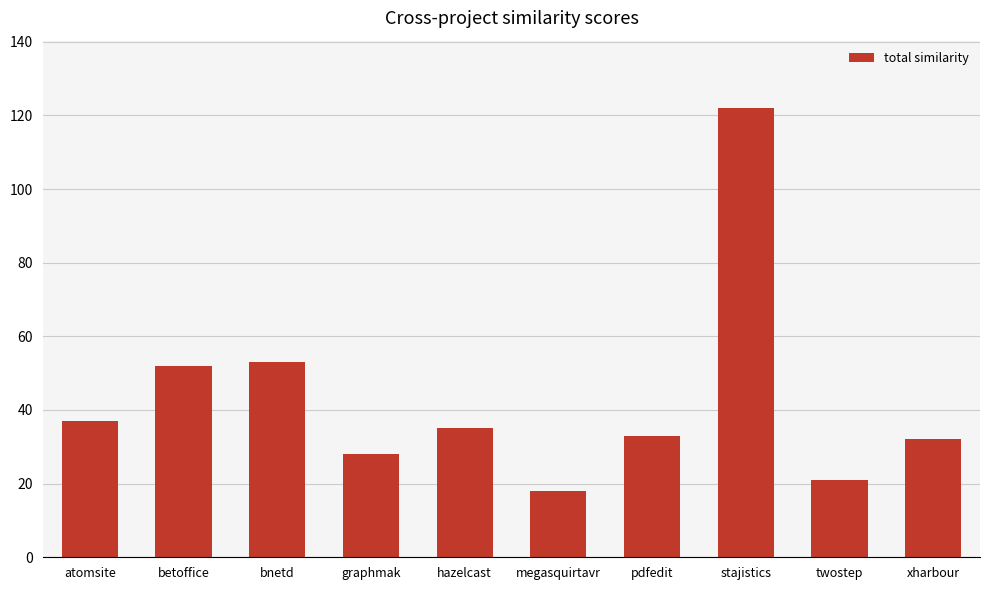

What is the change in value from bnetd to megasquirtavr?

-35